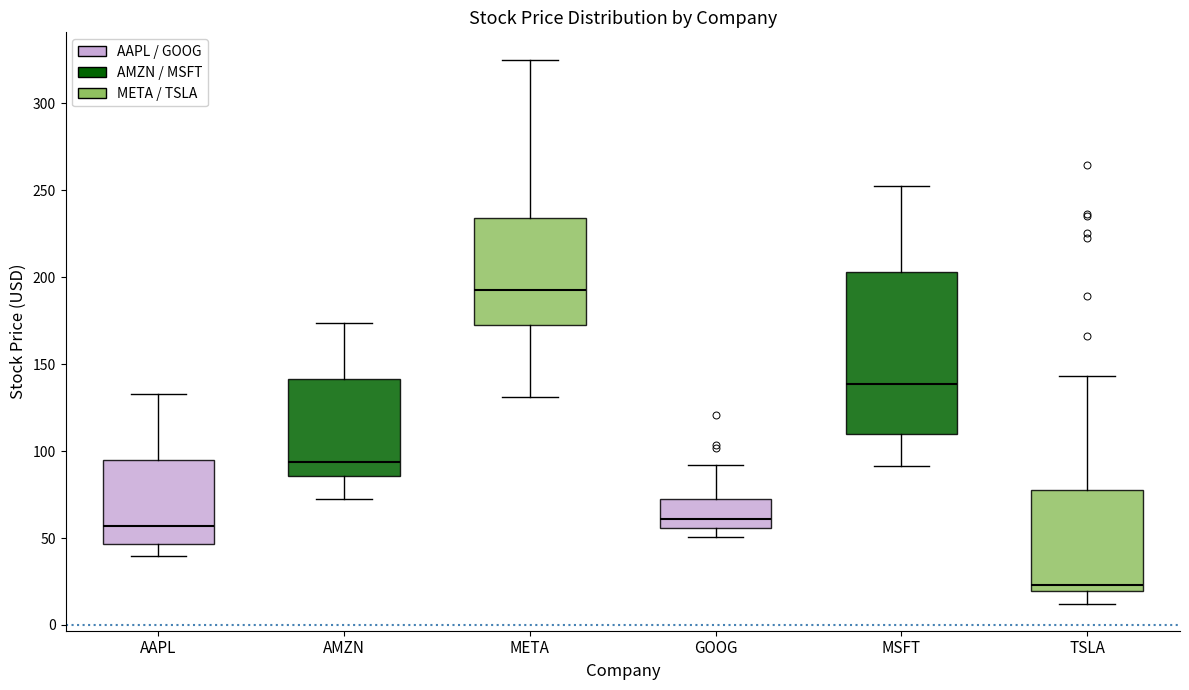

Which box has the highest median line?

META